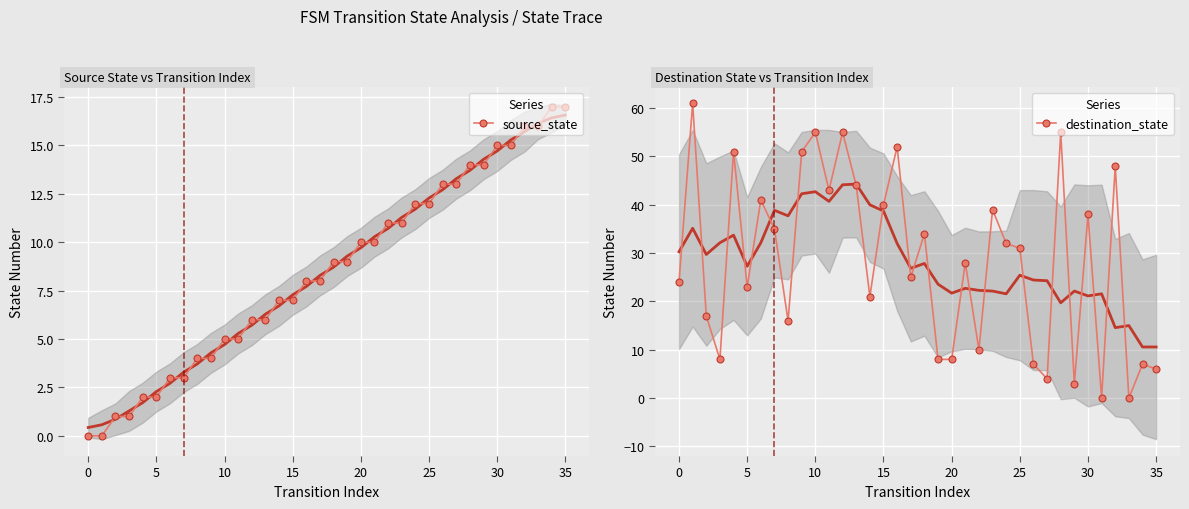

Where do destination_state and source_state first cross each other?

18 and 19